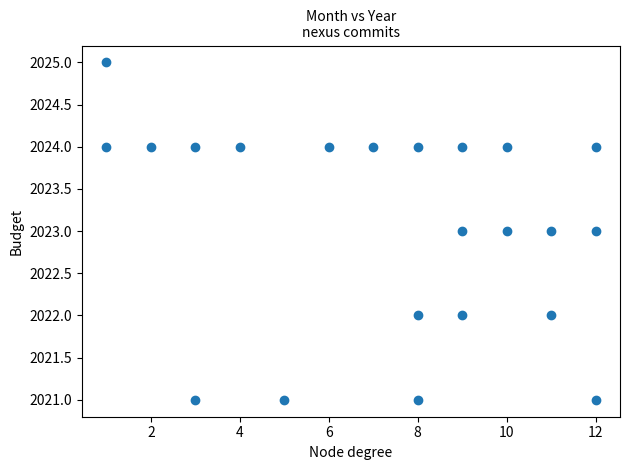

What is the range of X values (max minus min)?

11